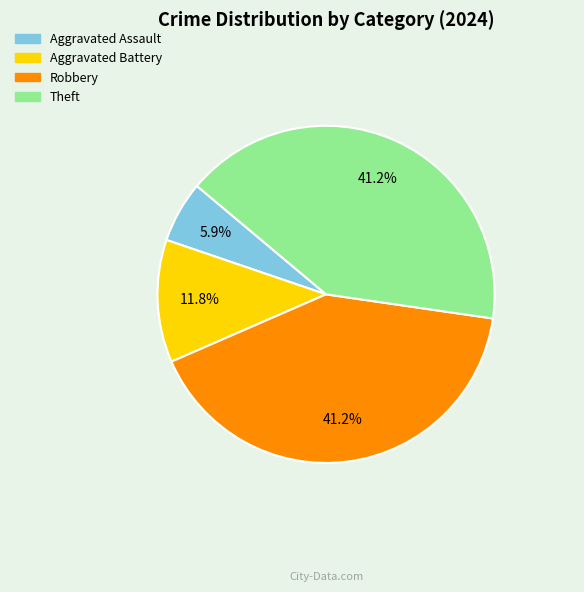

What is the smallest slice in the pie chart?

Aggravated Assault